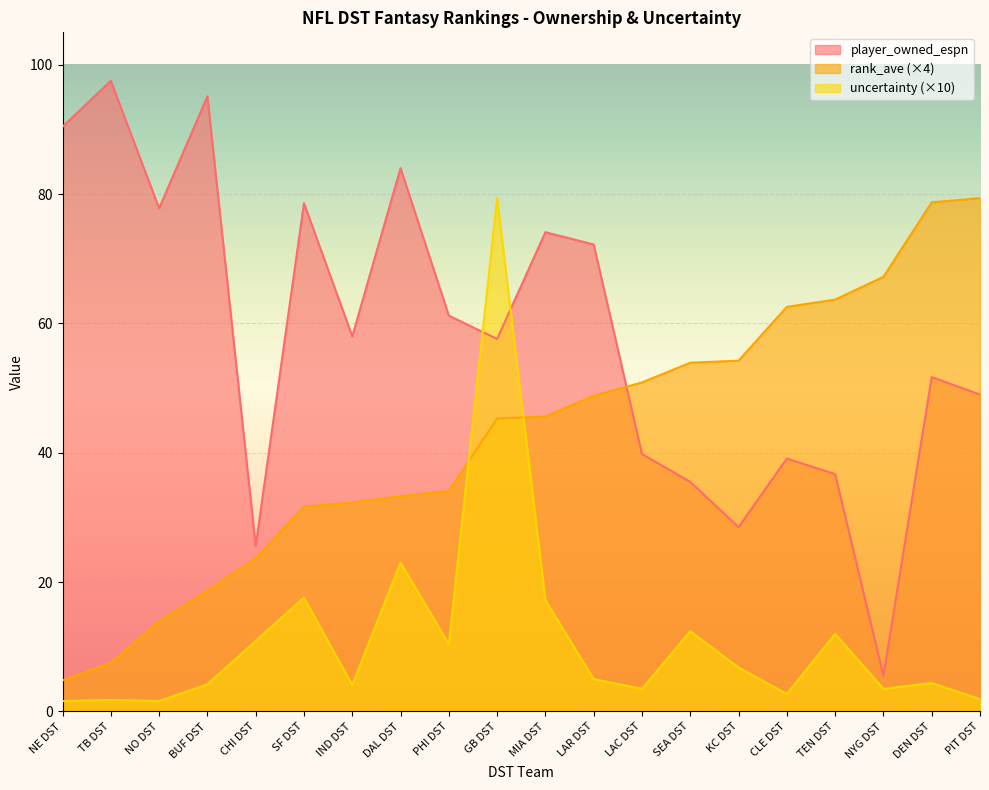

At which label does player_owned_espn first exceed 58?

NE DST